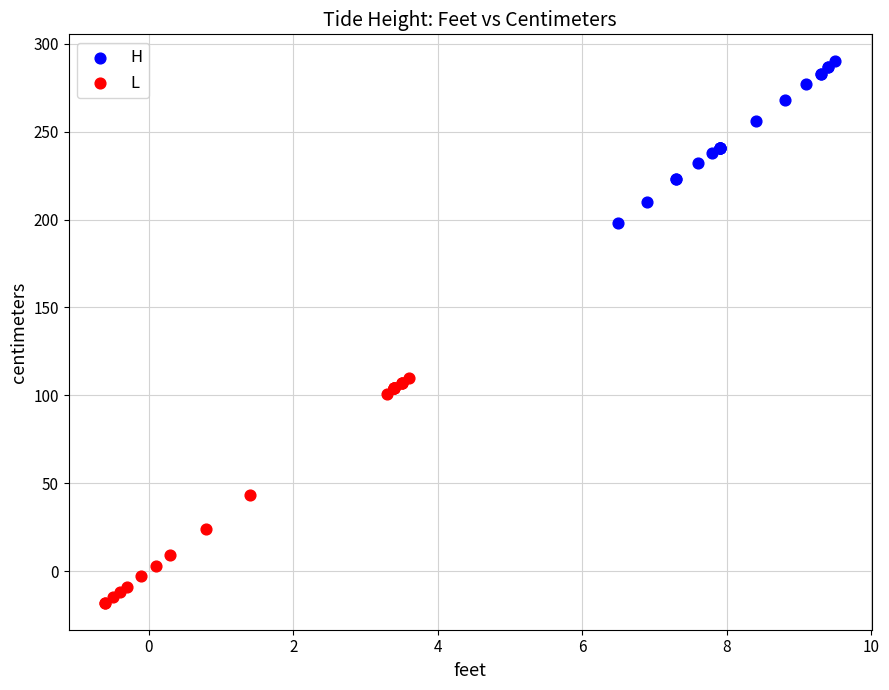

Which series has the largest Y range (max minus min)?

L